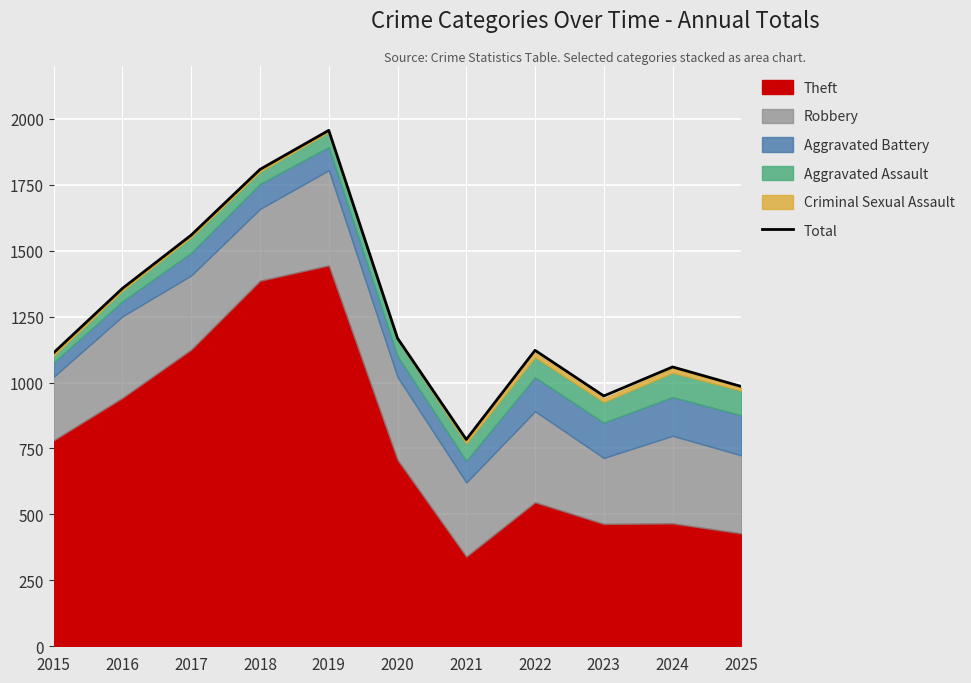

Approximately how many times larger is the value at 2021 compared to 2017?

0.5